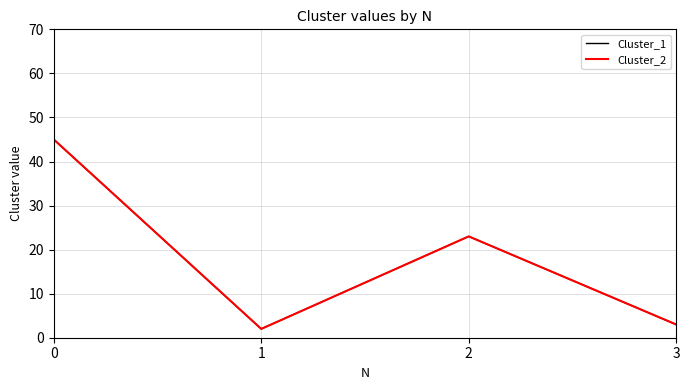

What is the highest value of the Cluster_1 series?

45